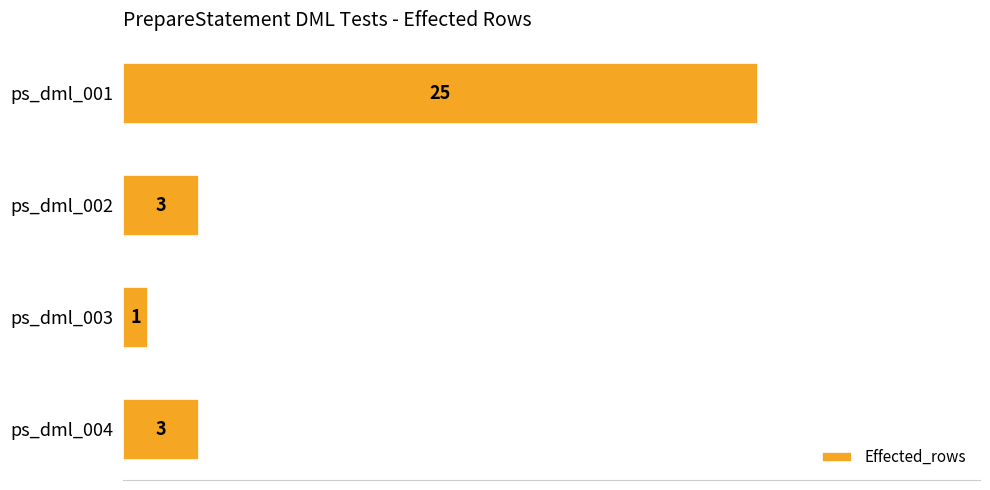

What is the smallest value displayed?

1